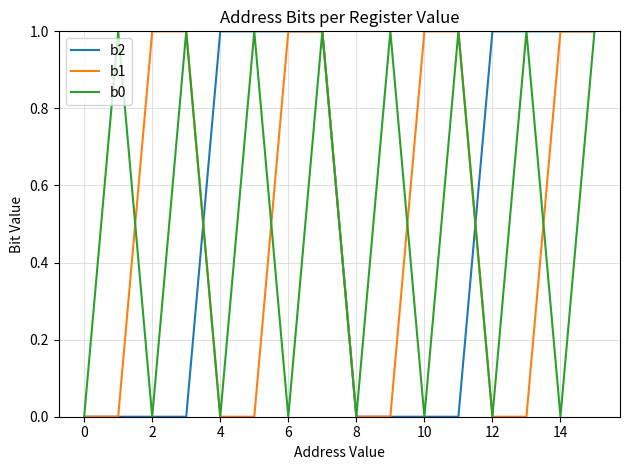

How many distinct data groups are displayed?

3